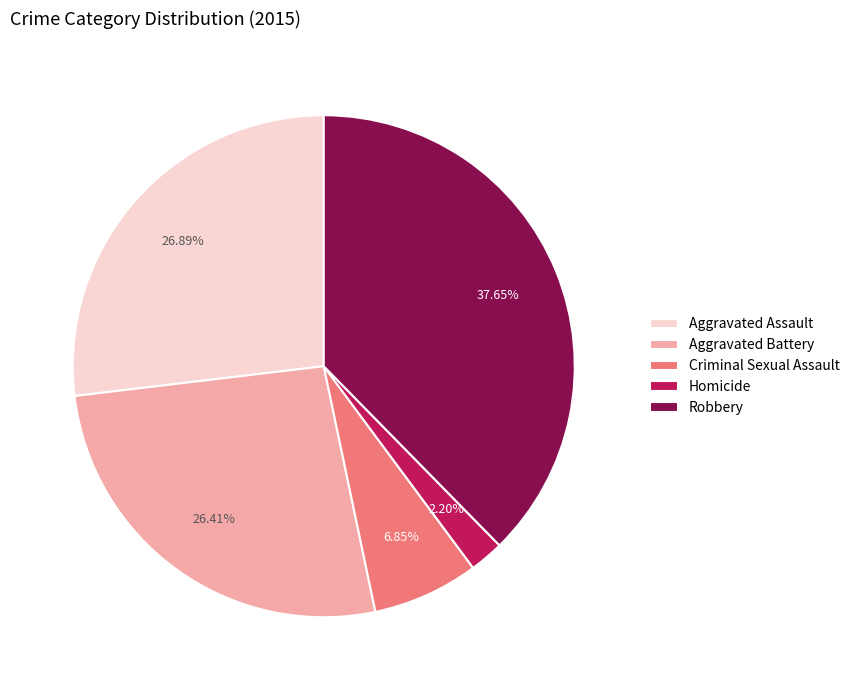

To the nearest percent, what is the average slice percentage?

20%